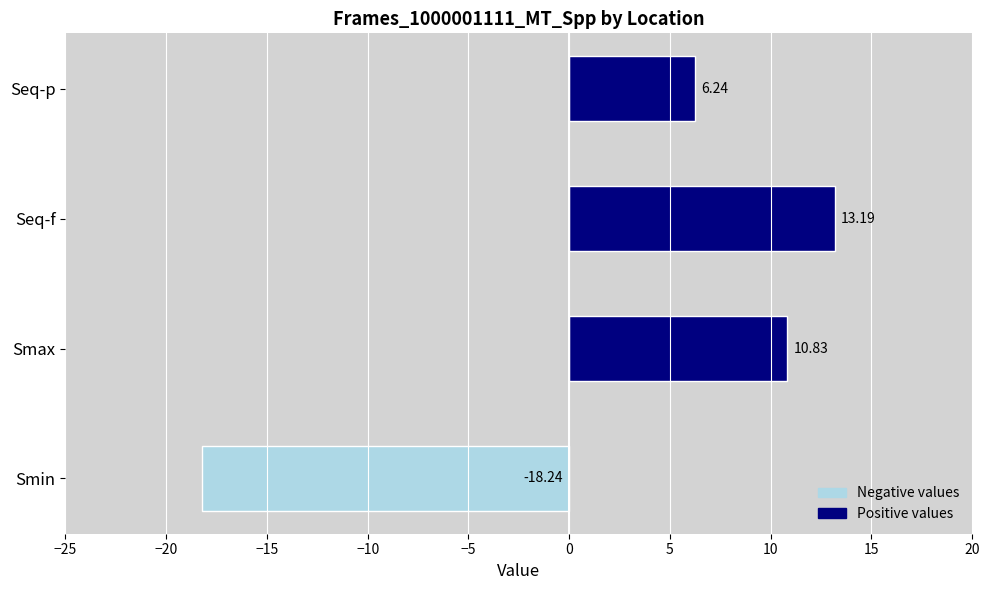

What is the difference between the maximum and minimum values?

31.4